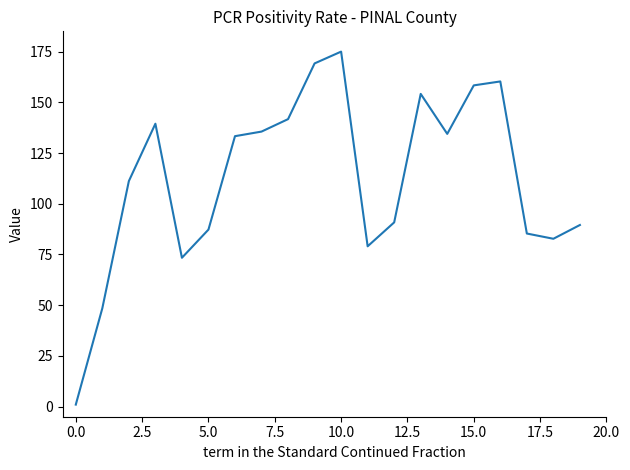

What is the greatest value displayed?

175.0